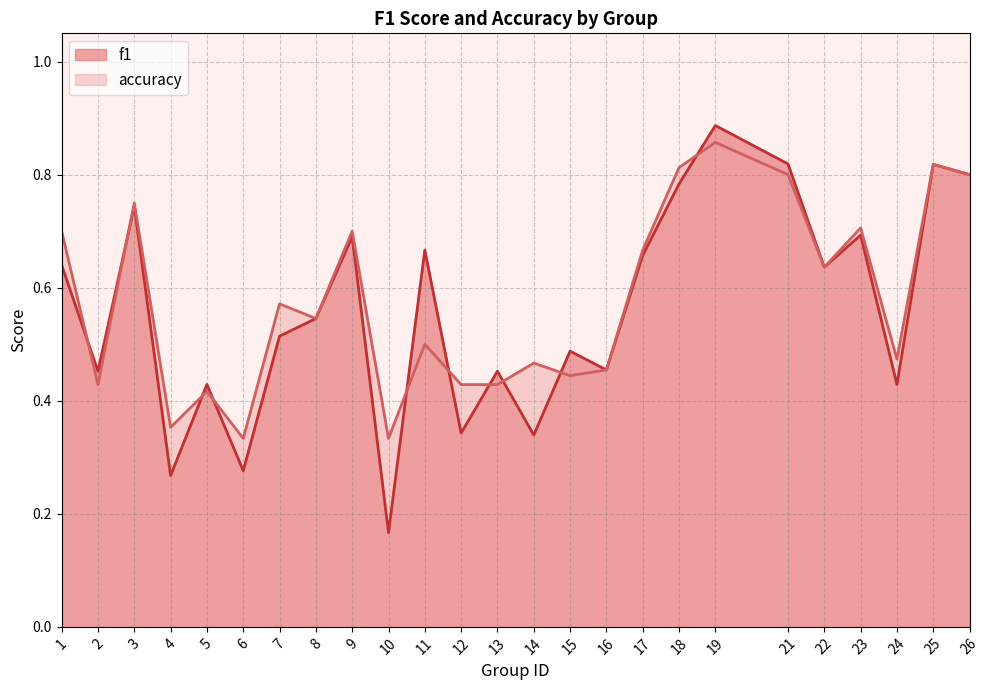

Count the number of categories in the chart.

25